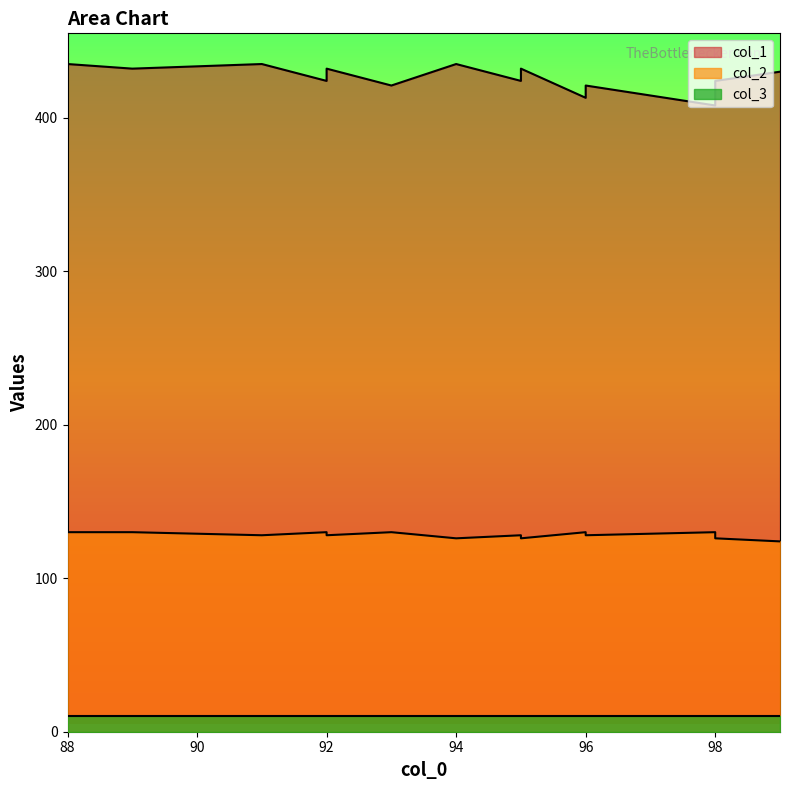

True or false: col_2 and col_1 intersect in this chart.

False